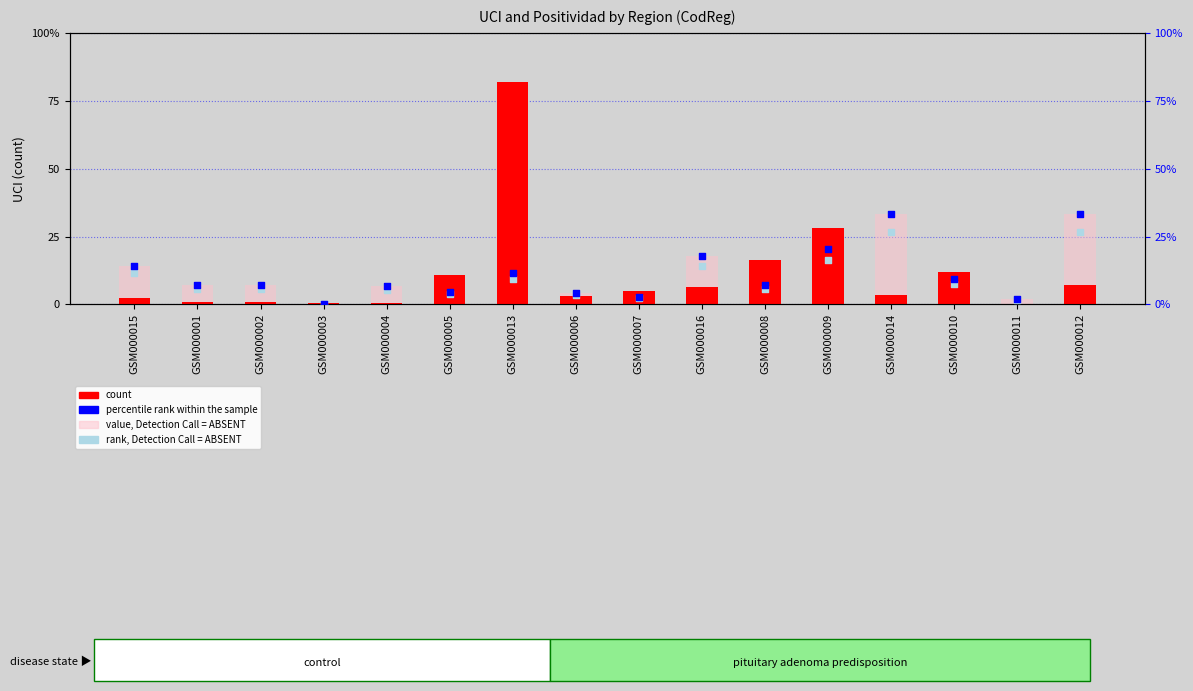

Which series has the widest spread of Y values?

count